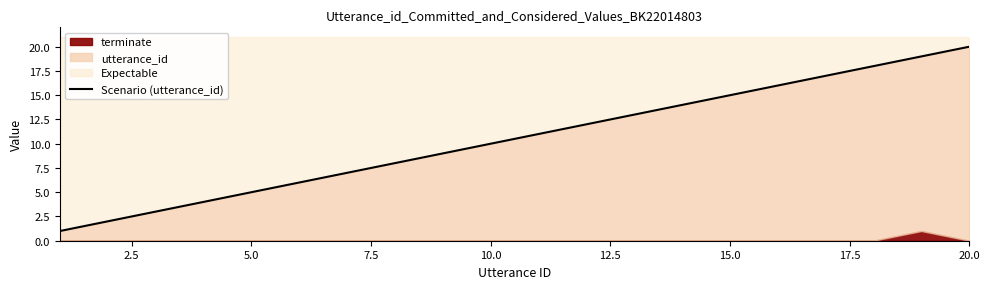

True or false: there are more than 2 points higher than both neighbors.

False